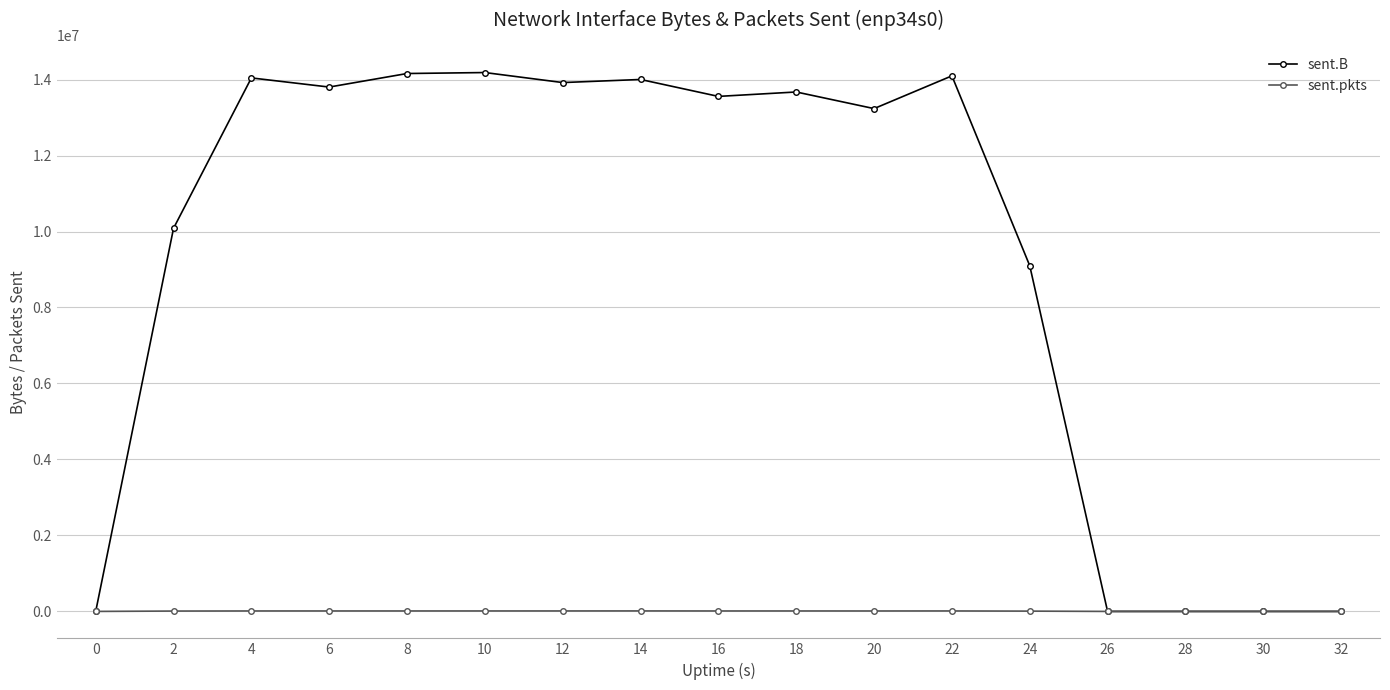

Between 14 and 26, which series saw the biggest shift?

sent.B